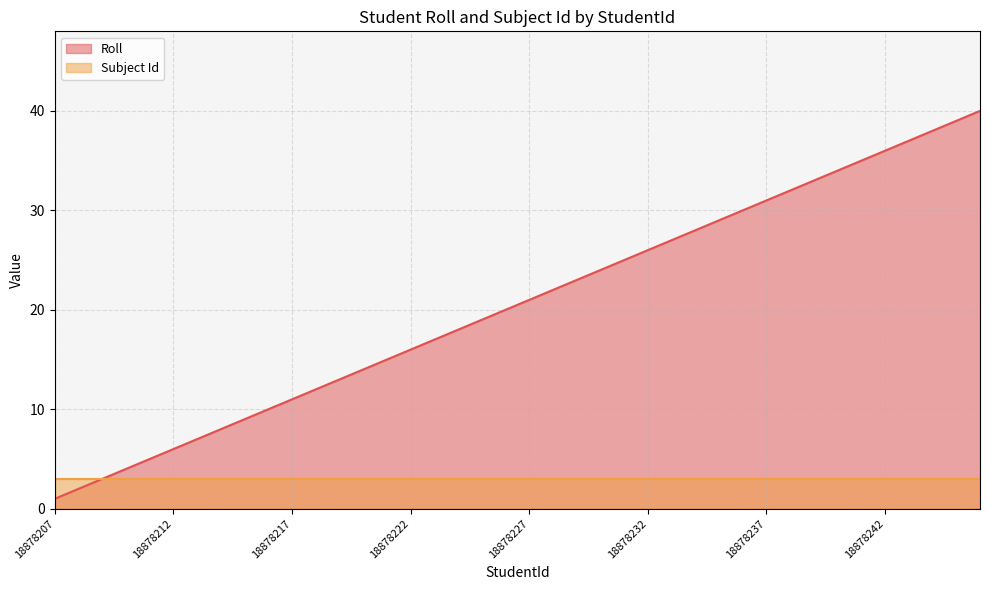

Between 18878211 and 18878226, which is larger?

18878226